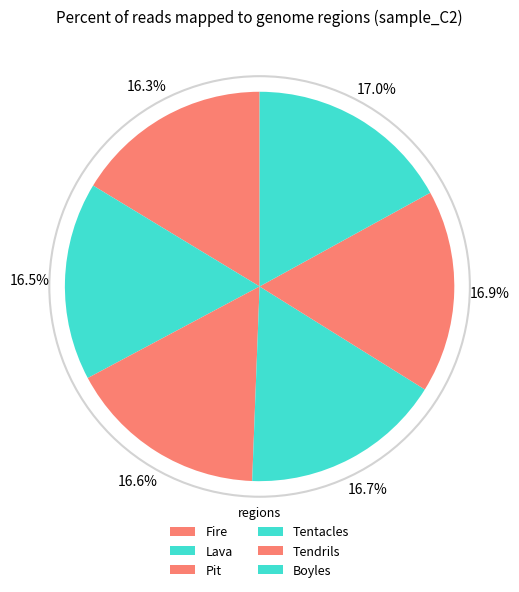

Rank the categories by value from highest to lowest.

Boyles, Tendrils, Tentacles, Pit, Lava, Fire